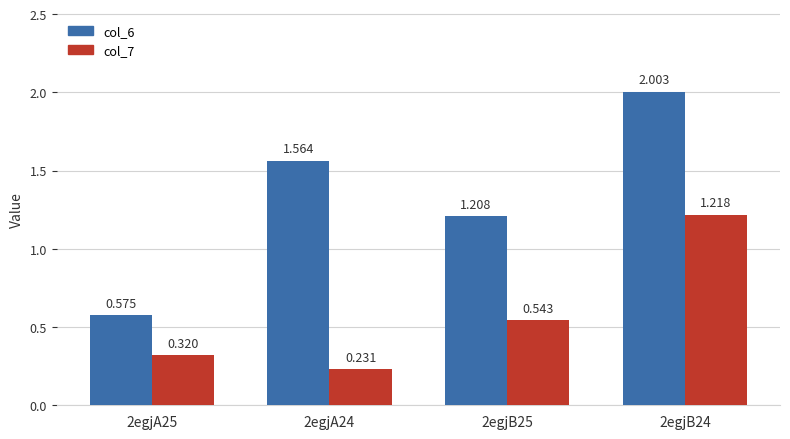

At which category is the sum across all series the highest?

2egjB24